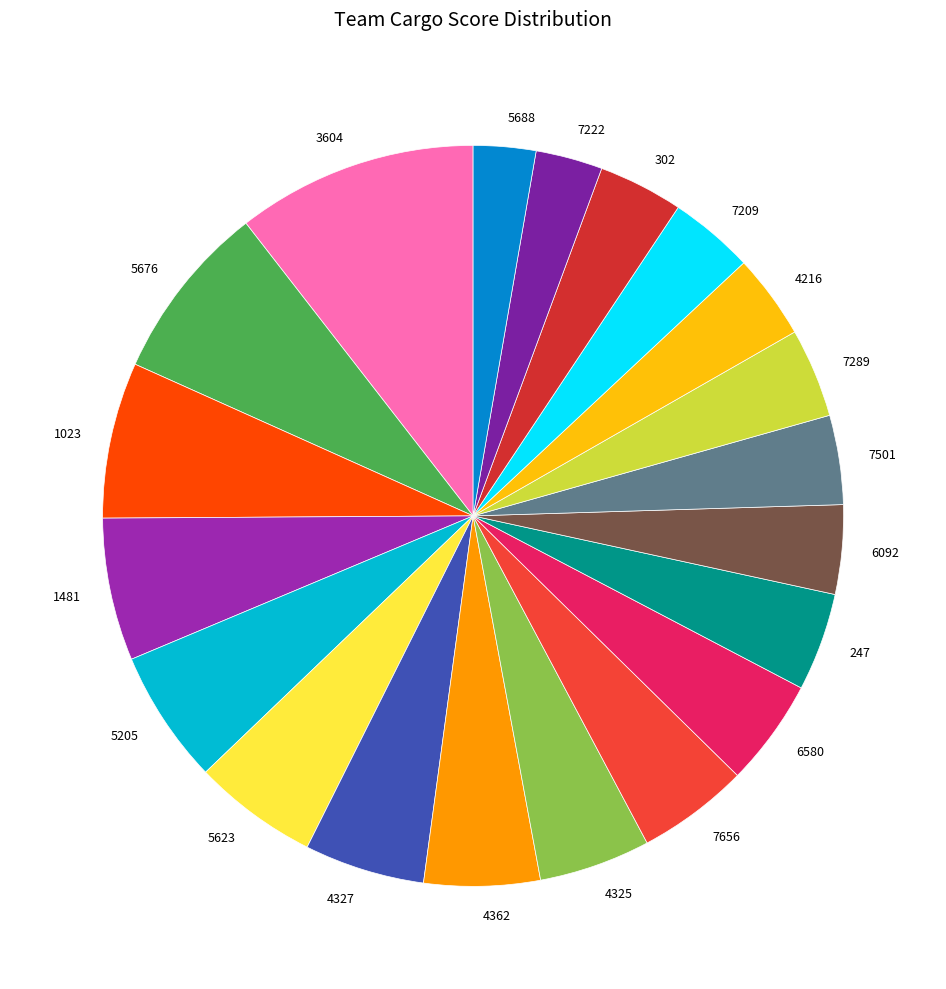

Does 7209 account for over 50% of the chart?

No